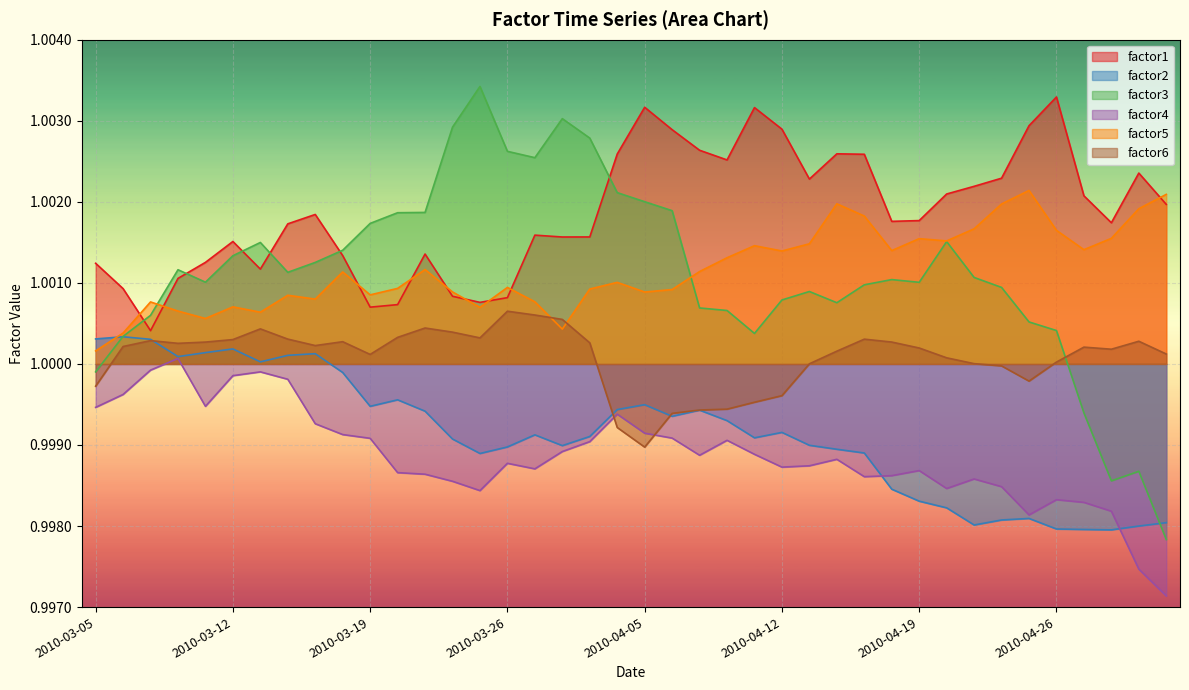

What is the minimum value for factor6?

1.0